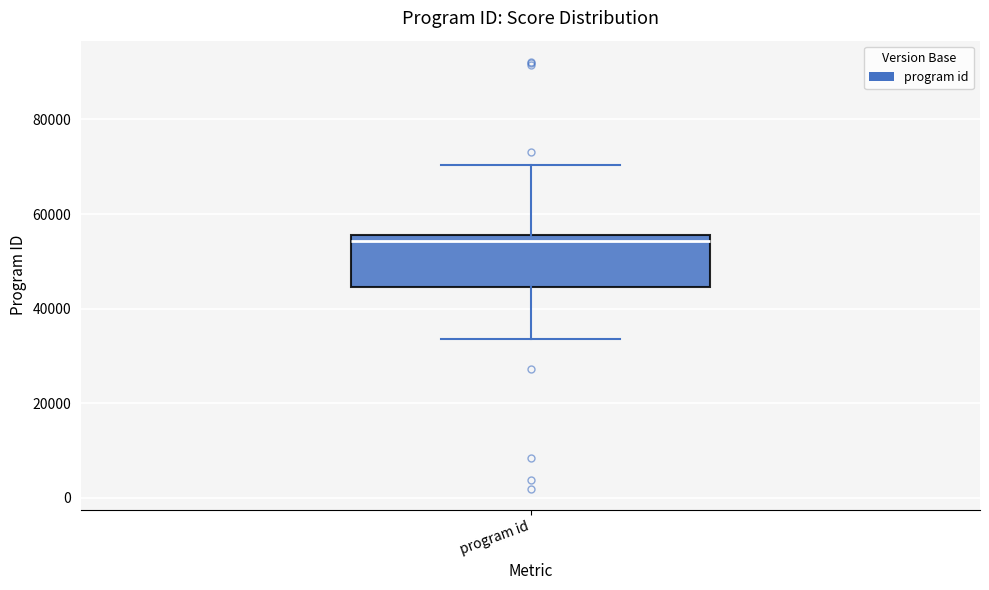

Where does the lower whisker of the box for program id end on the y-axis? The values are not printed on the chart, so give them approximately, as read against the axis.

34000